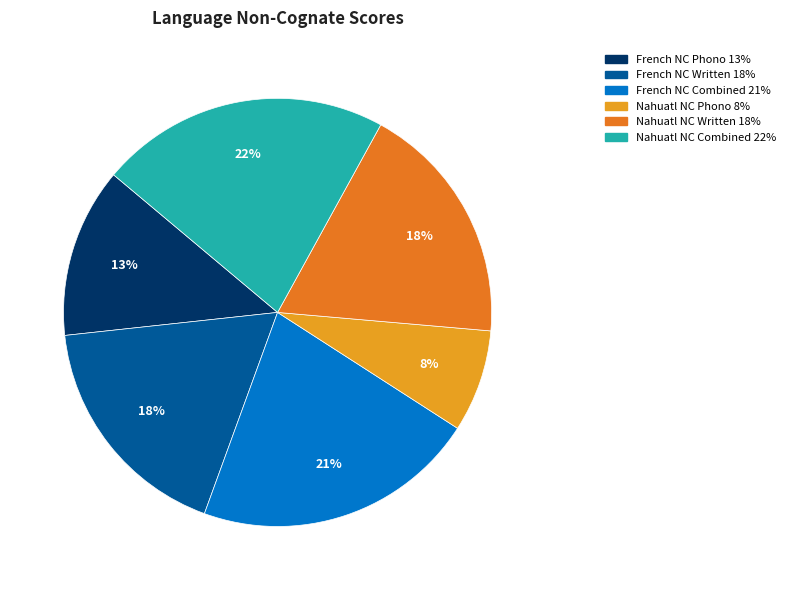

Is there a majority slice in this chart?

No